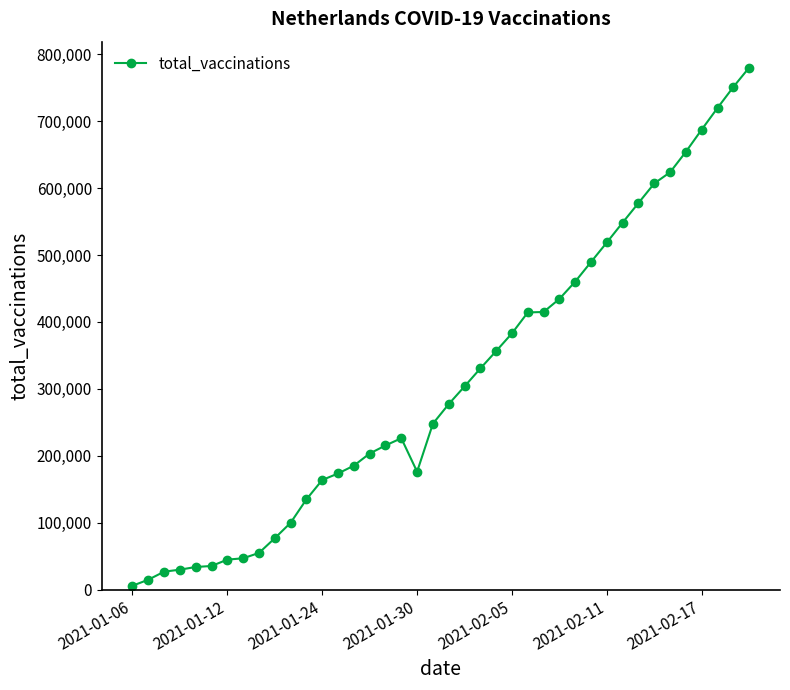

What is the maximum value shown in the chart?

779889